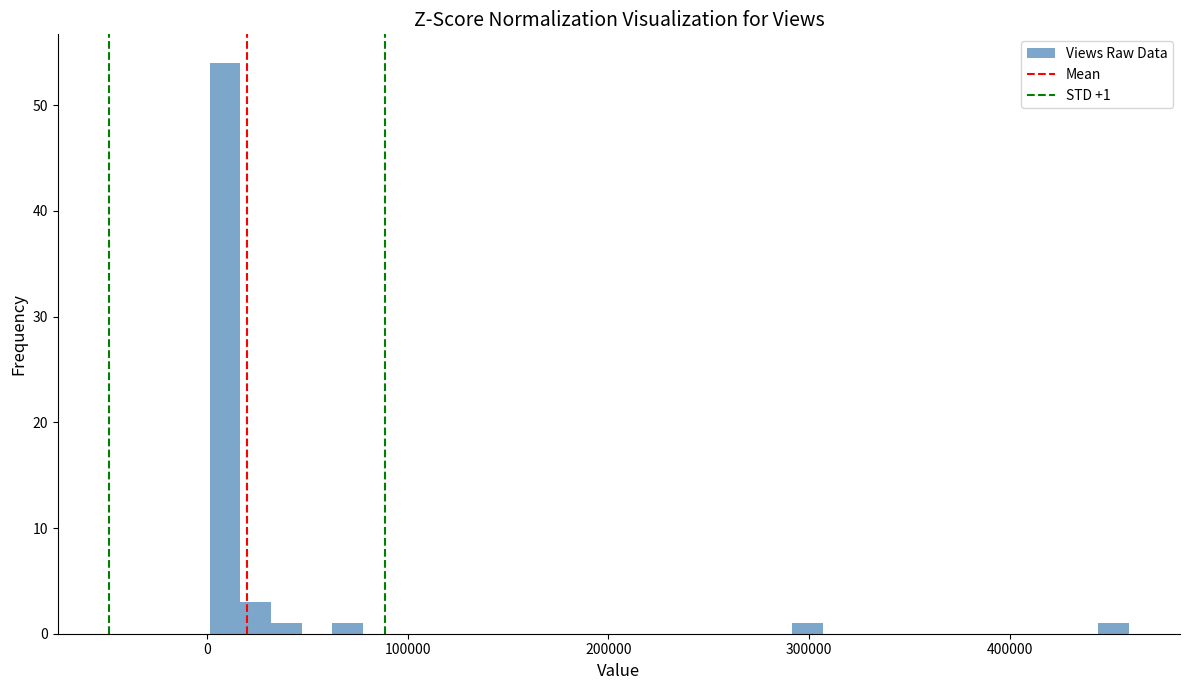

Around what value on the x-axis is the tallest bar? Give the approximate position of its centre, as read against the axis.

10000